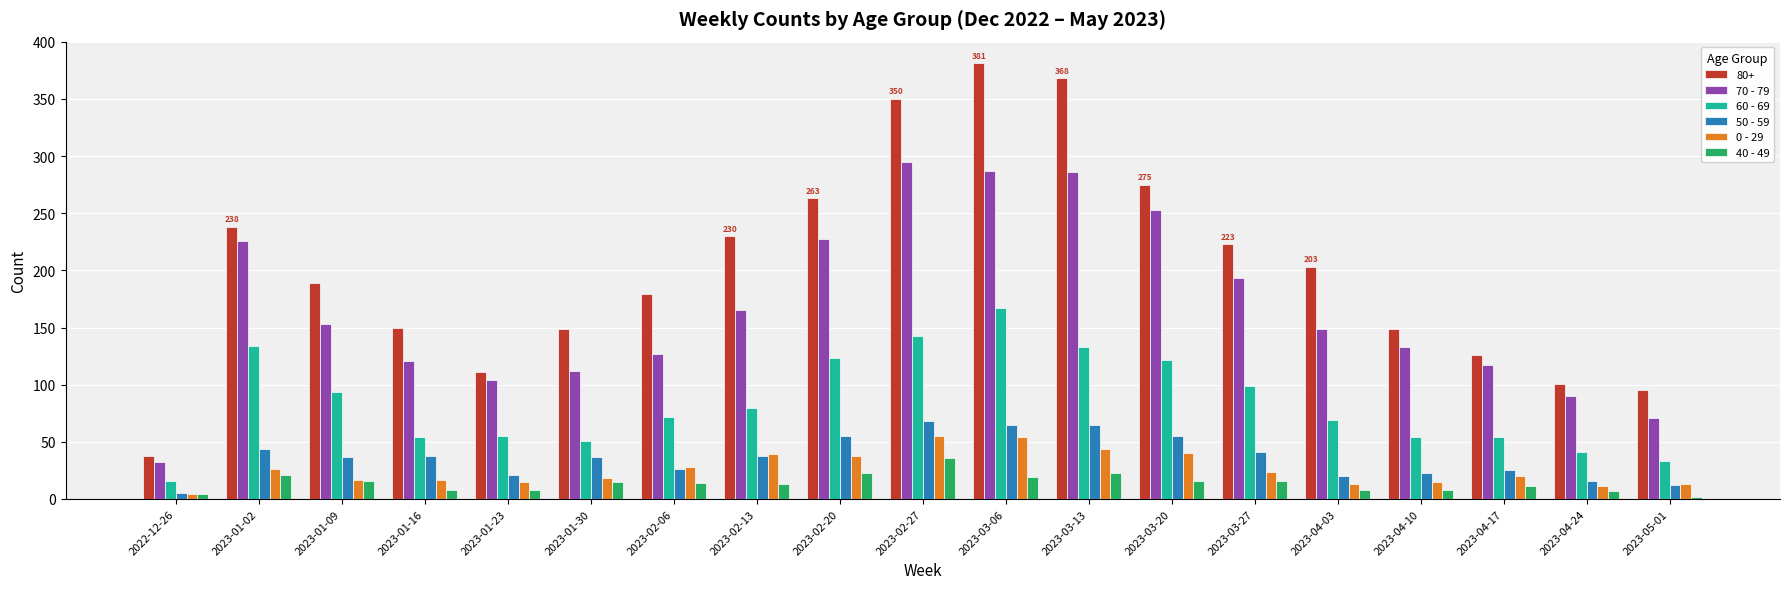

How many groups of bars are there?

19